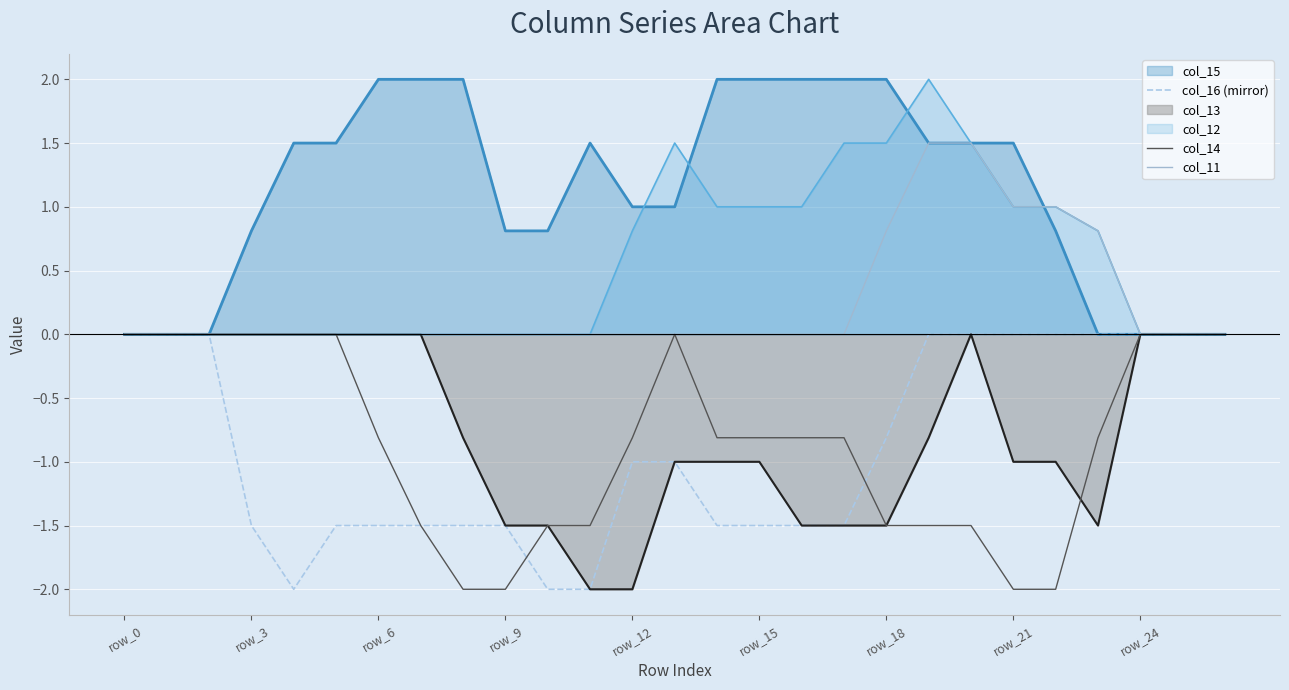

True or false: col_16 (mirror) and col_11 cross at least once.

False